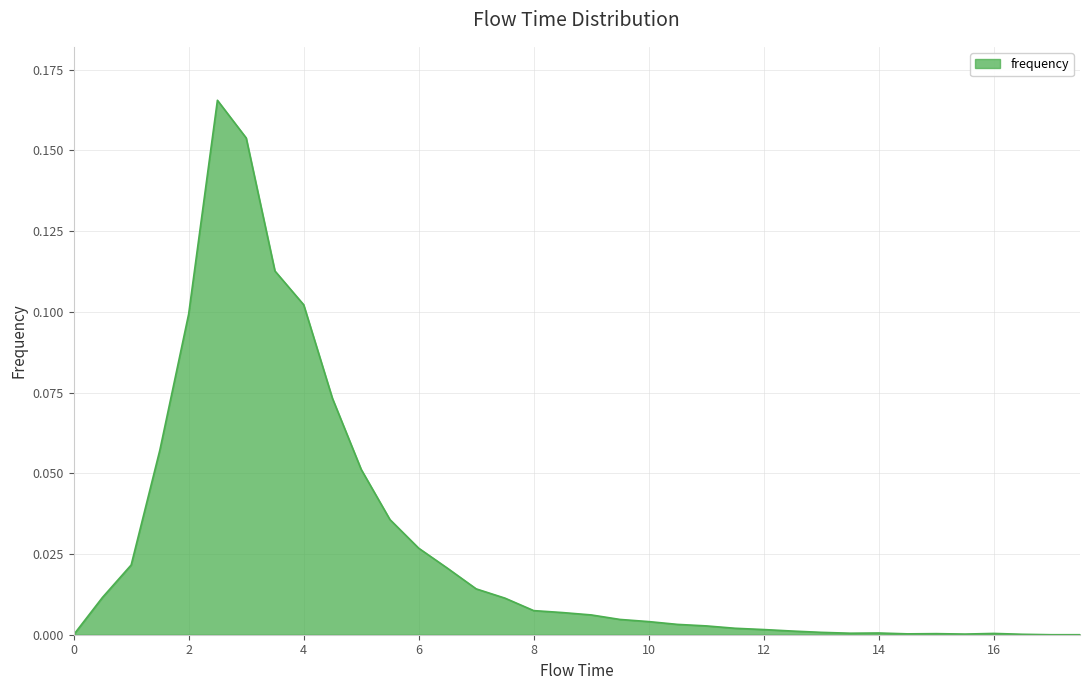

Does the chart display data point markers on the line(s)?

No